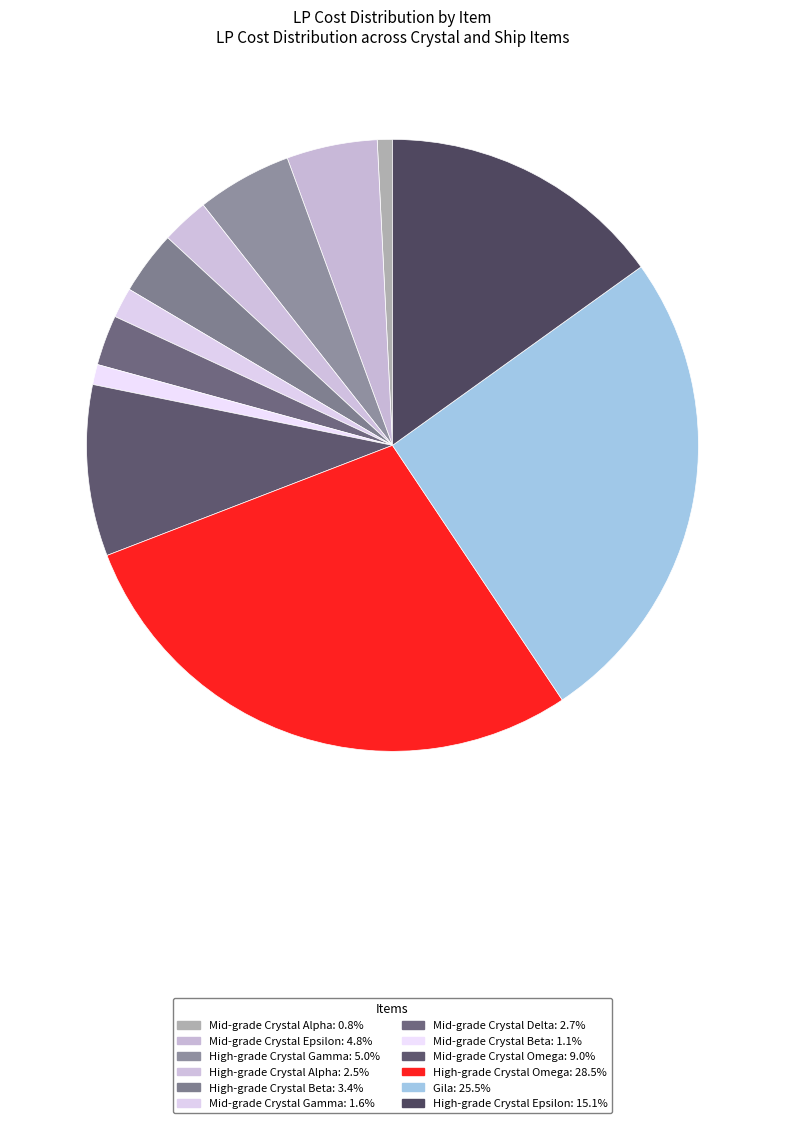

Count the number of slices in the pie.

12